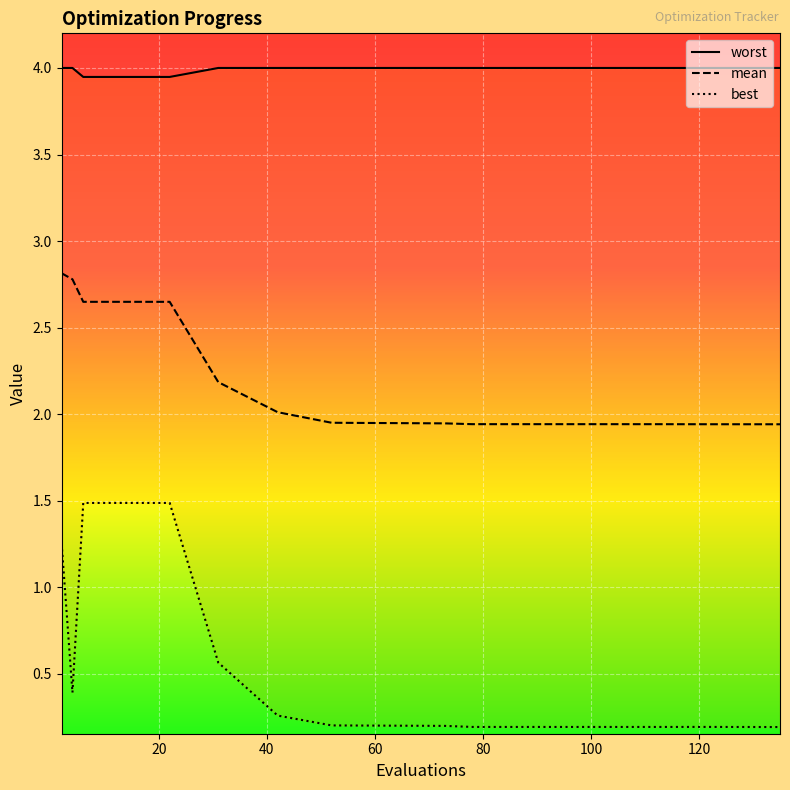

What is the difference between the highest and lowest values at 112?

3.8